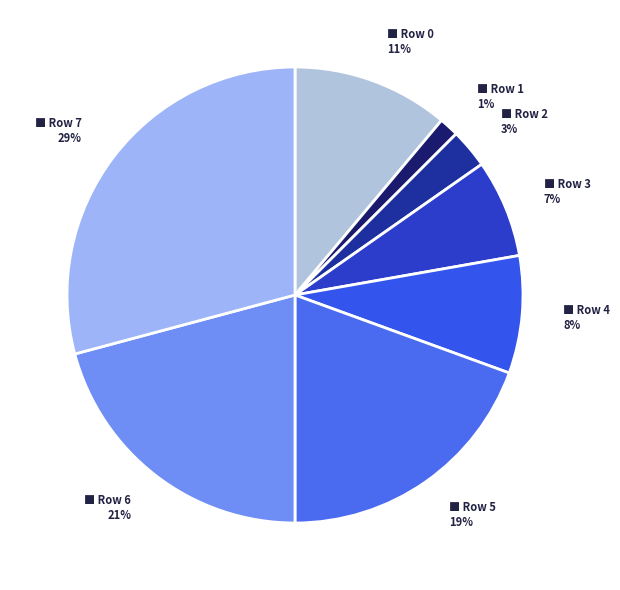

Which category has the smallest portion of the pie?

Row 1